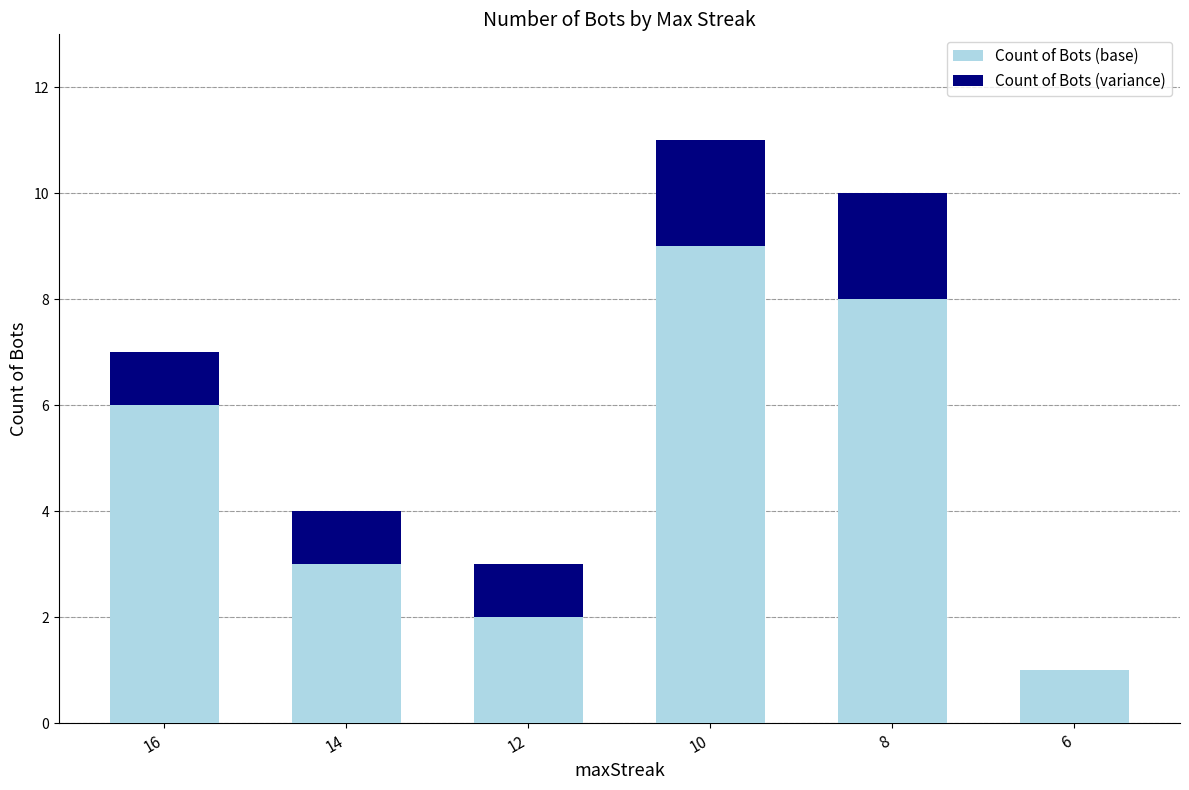

What is the total value across all series at 12?

3